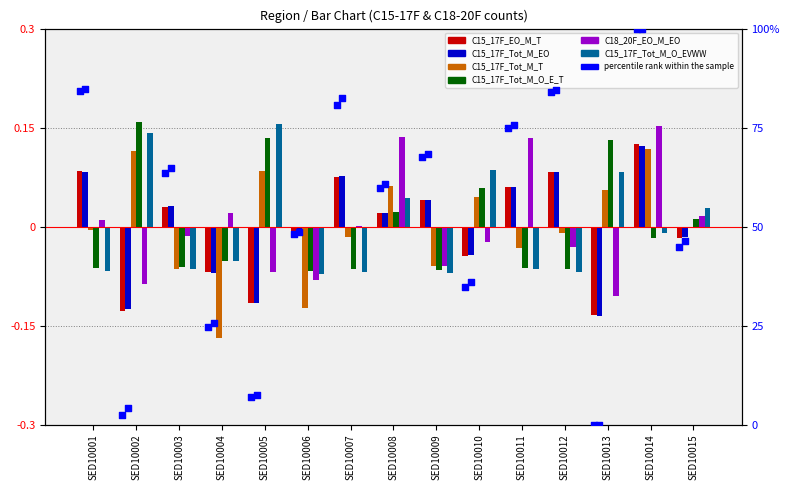

At which category is the sum across all series the highest?

SED10014